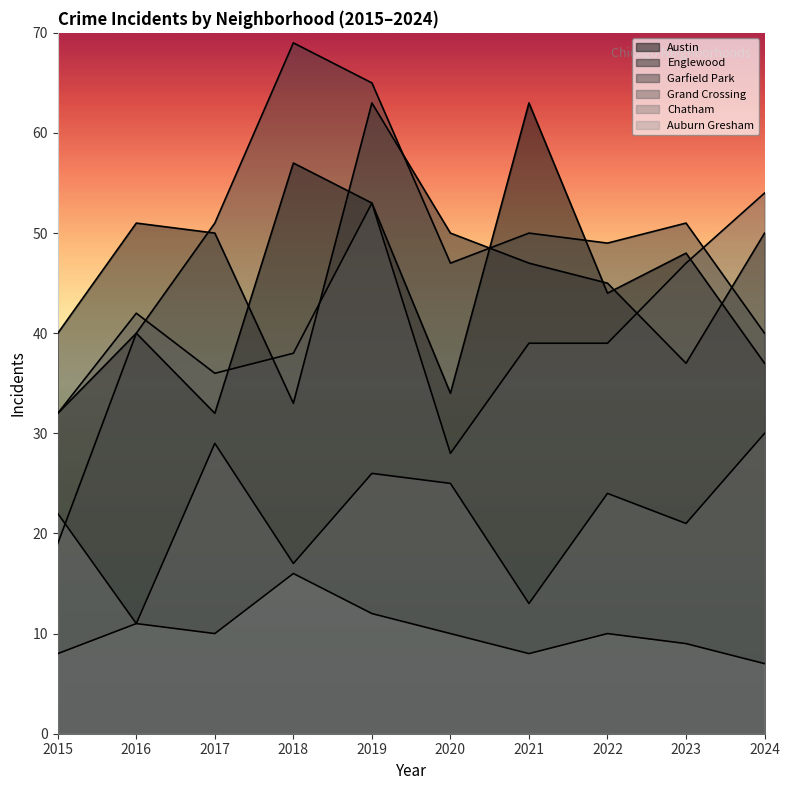

True or false: Austin and Chatham intersect in this chart.

False